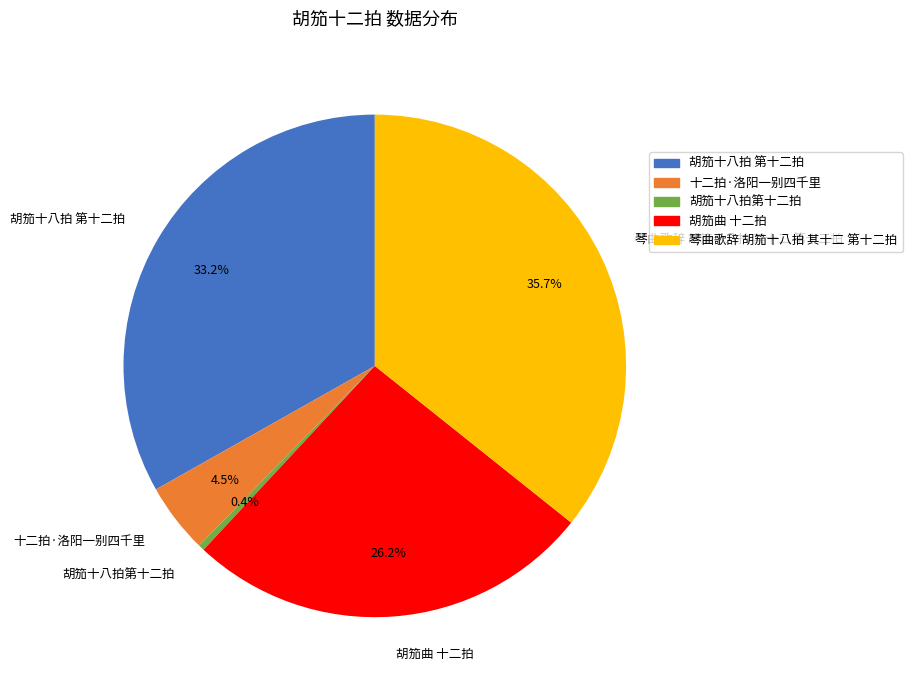

Which category has the smallest portion of the pie?

胡笳十八拍第十二拍